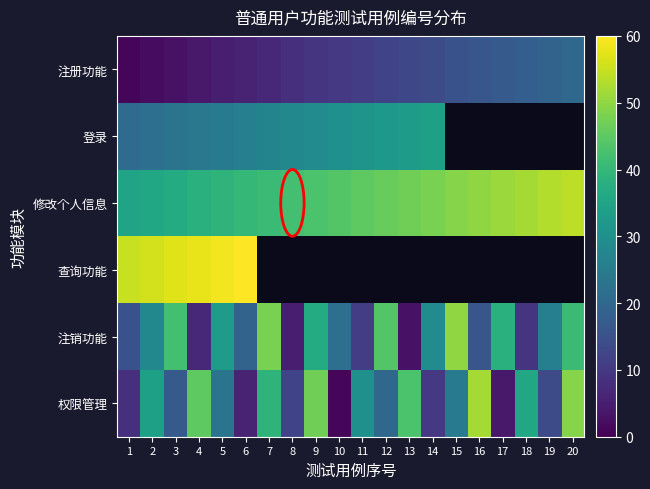

At which category does the chart reach its minimum across all series?

1